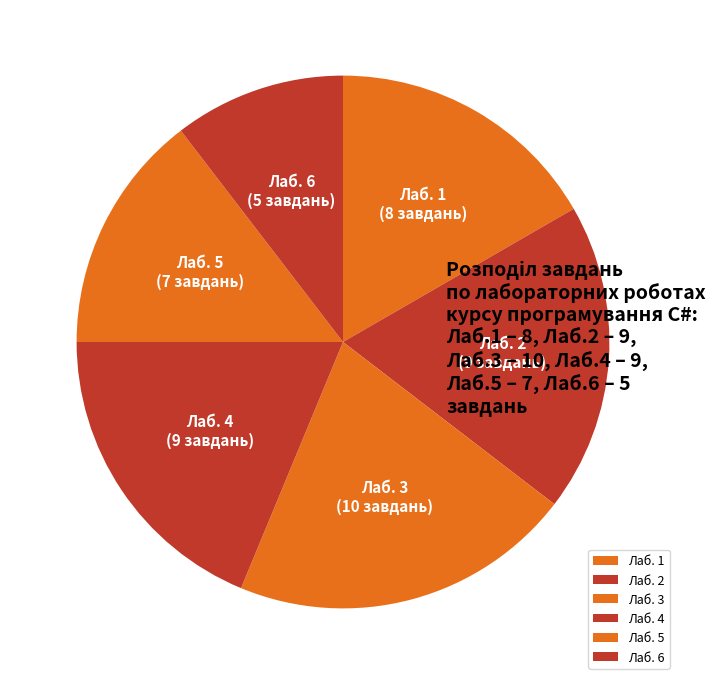

Is it true that Лаб. 4 is 7% of the pie?

False